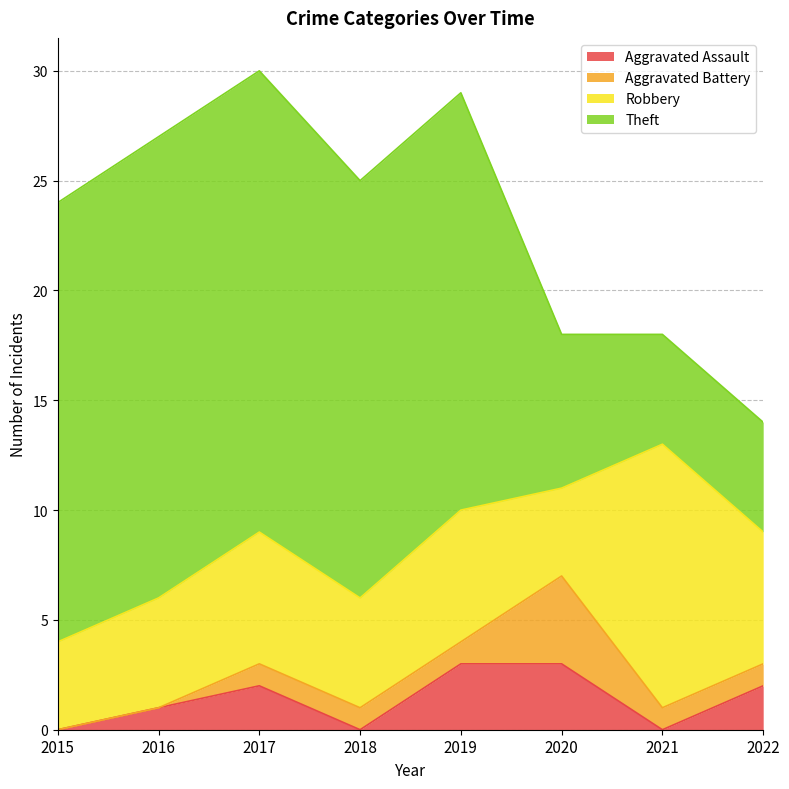

List the series in order of their peak value, highest first.

Theft, Robbery, Aggravated Battery, Aggravated Assault